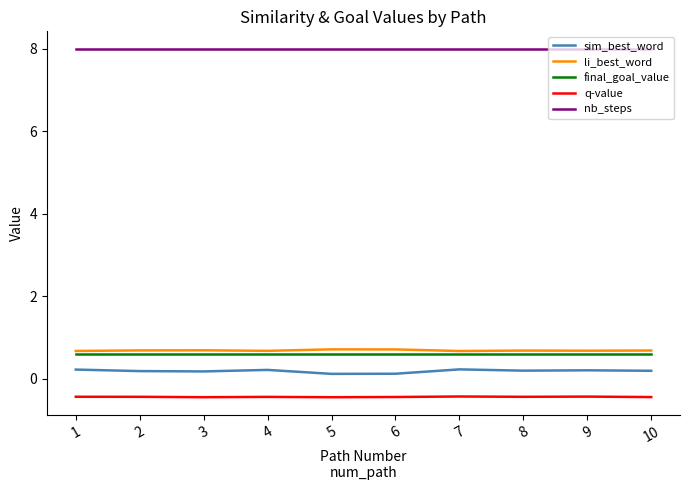

How many categories are shown in the chart?

10